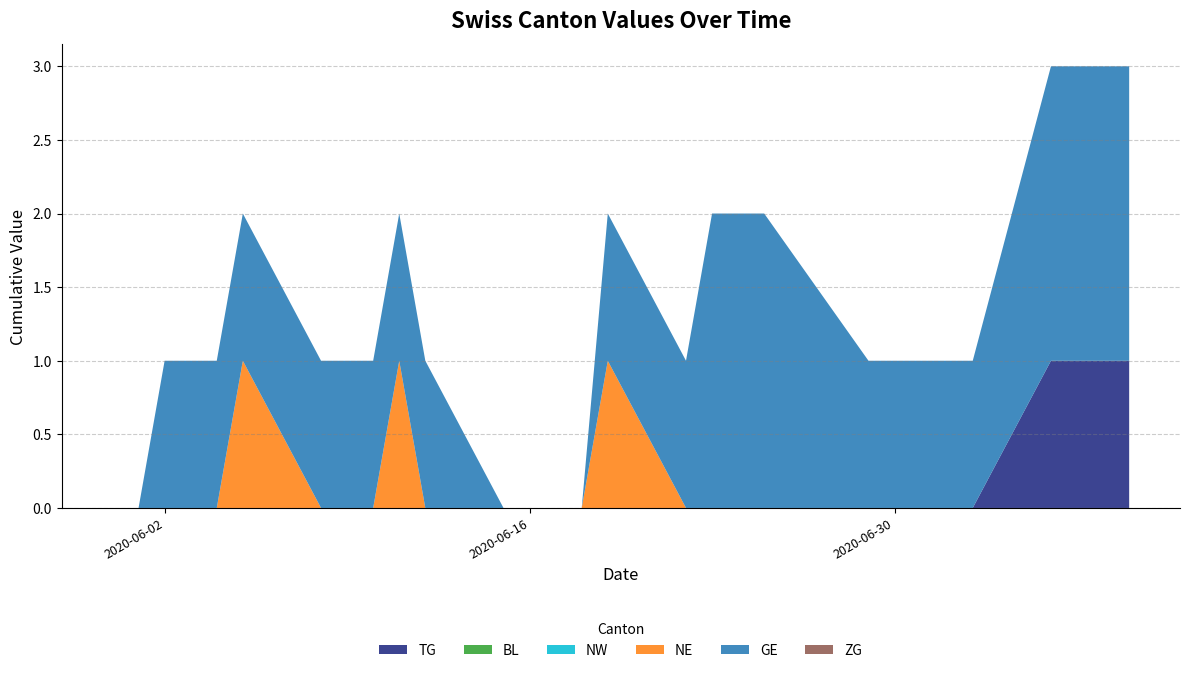

Reading left to right, list all the values displayed in this chart.

TG: 0	0	0	0	0	0	0	0	0	0	0	0	0	0	0	0	0	0	0	0	0	0	0	0	0	1	1	1	1
BL: 0	0	0	0	0	0	0	0	0	0	0	0	0	0	0	0	0	0	0	0	0	0	0	0	0	0	0	0	0
NW: 0	0	0	0	0	0	0	0	0	0	0	0	0	0	0	0	0	0	0	0	0	0	0	0	0	0	0	0	0
NE: 0	0	0	0	0	1	0	0	0	1	0	0	0	0	0	1	0	0	0	0	0	0	0	0	0	0	0	0	0
GE: 0	0	1	1	1	1	1	1	1	1	1	0	0	0	0	1	1	2	2	2	1	1	1	1	1	2	2	2	2
ZG: 0	0	0	0	0	0	0	0	0	0	0	0	0	0	0	0	0	0	0	0	0	0	0	0	0	0	0	0	0